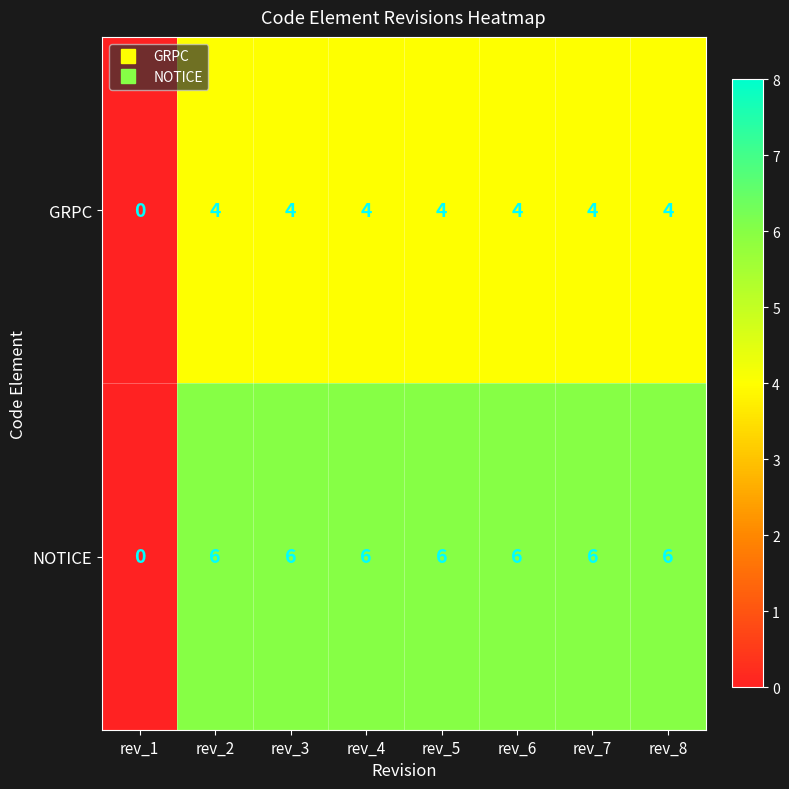

Reading left to right, list all the values displayed in this chart.

GRPC: rev_1=0	rev_2=4	rev_3=4	rev_4=4	rev_5=4	rev_6=4	rev_7=4	rev_8=4
NOTICE: rev_1=0	rev_2=6	rev_3=6	rev_4=6	rev_5=6	rev_6=6	rev_7=6	rev_8=6